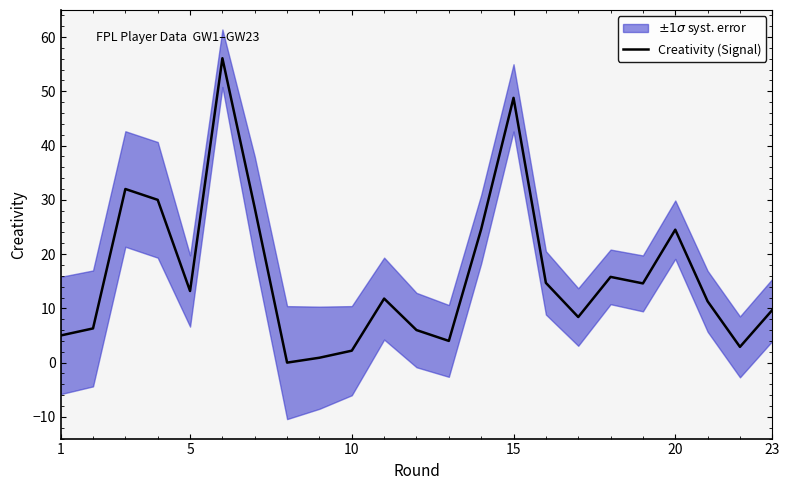

What is the highest value of the Creativity (Signal) series?

56.1